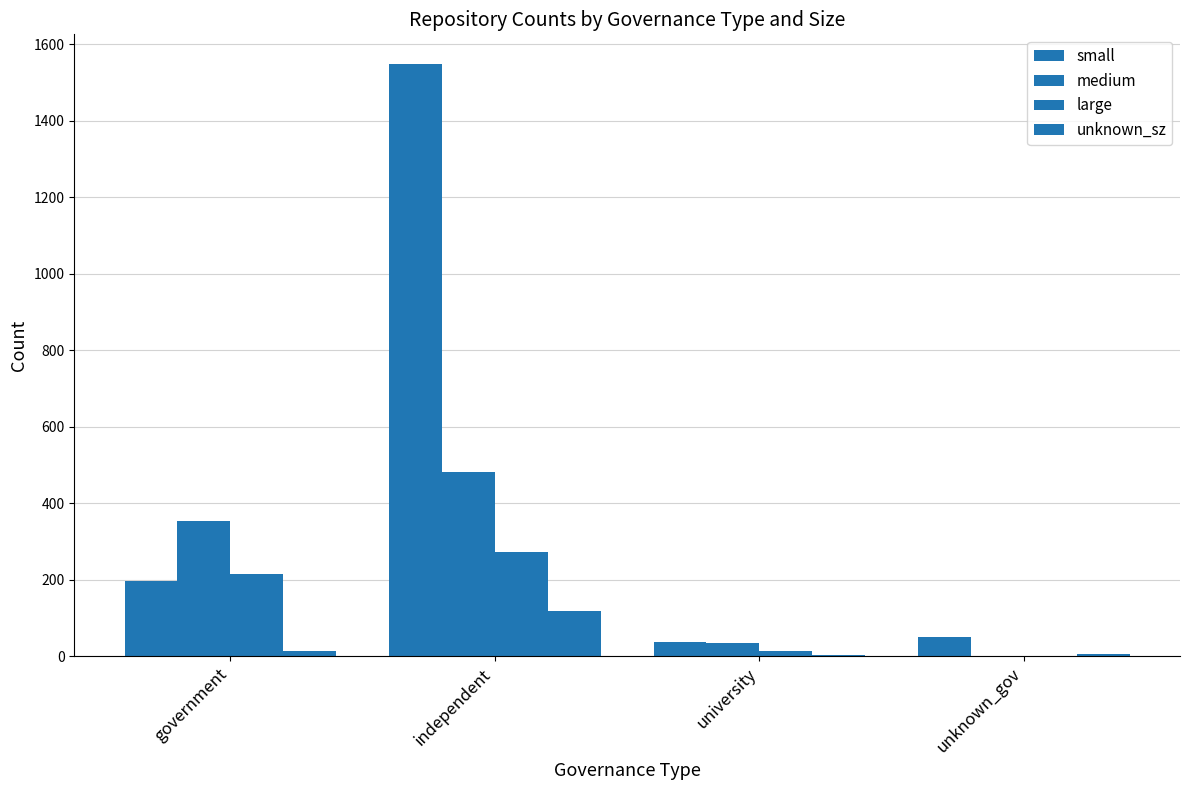

List the series in order of their overall mean, highest first.

small, medium, large, unknown_sz